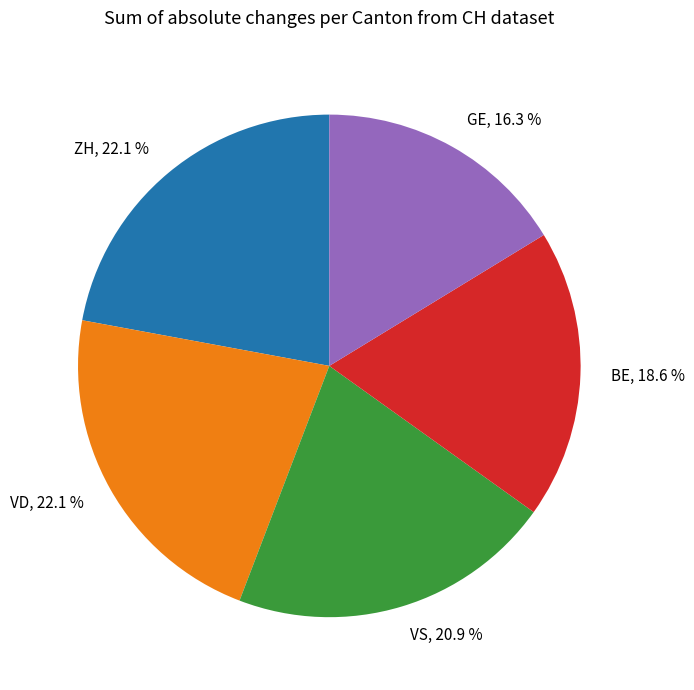

Which slice is the smallest?

GE